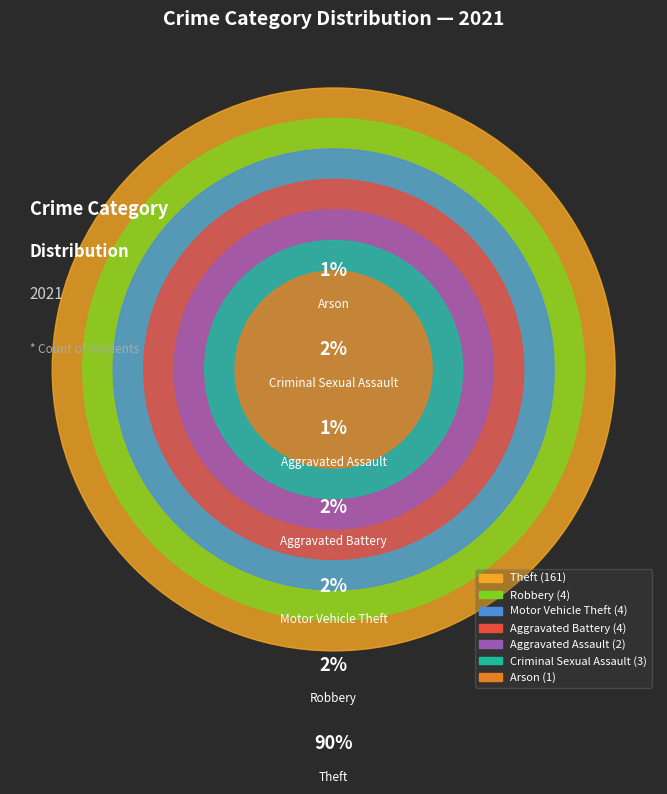

What percentage is the Motor Vehicle Theft slice, to the nearest percent?

2%